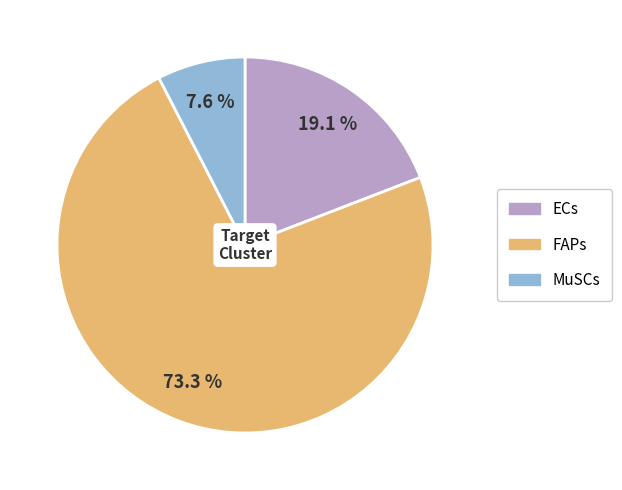

What percentage is the ECs slice, to the nearest percent?

19%